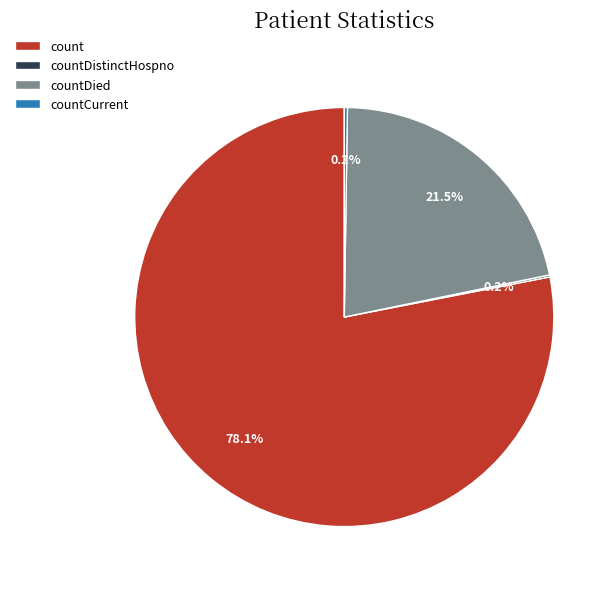

Which category has the biggest portion of the pie?

count